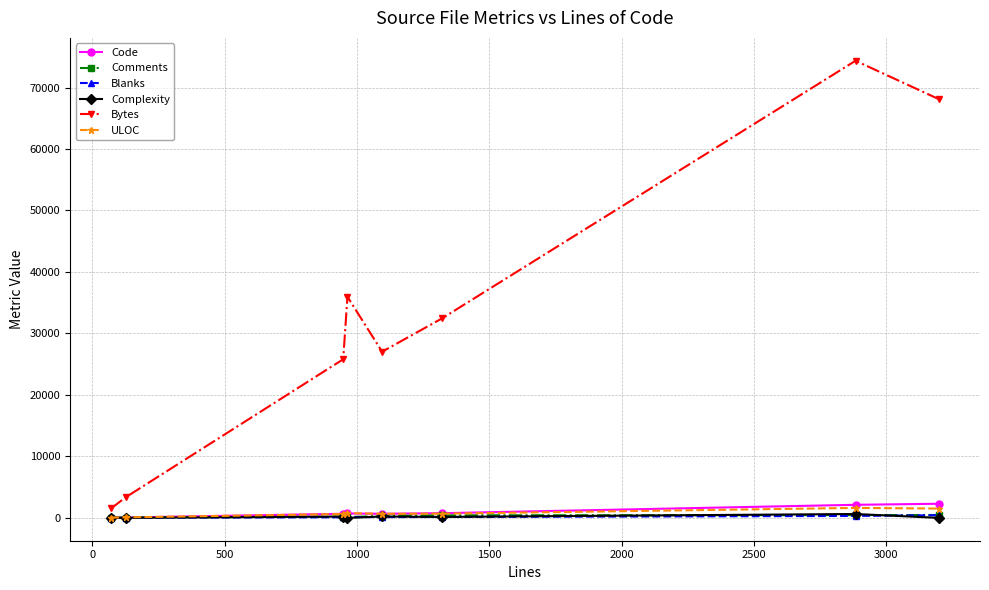

True or false: Complexity has more than 1 interior local peaks.

True